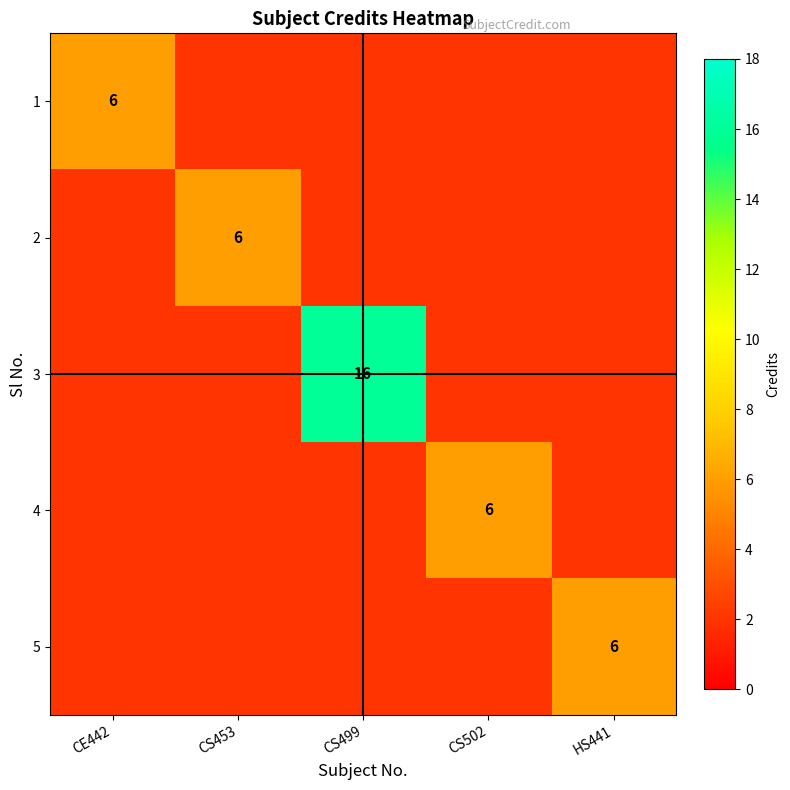

At how many categories does at least one series exceed 15?

1